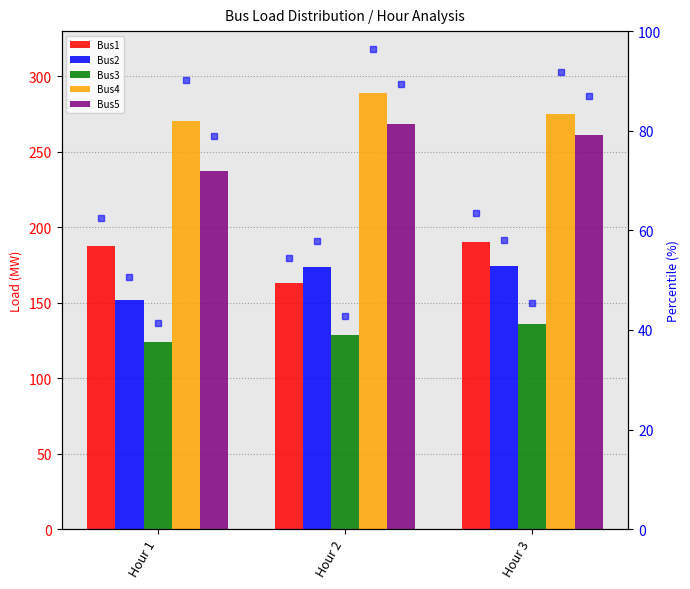

Which series has the largest range (max minus min)?

Bus5